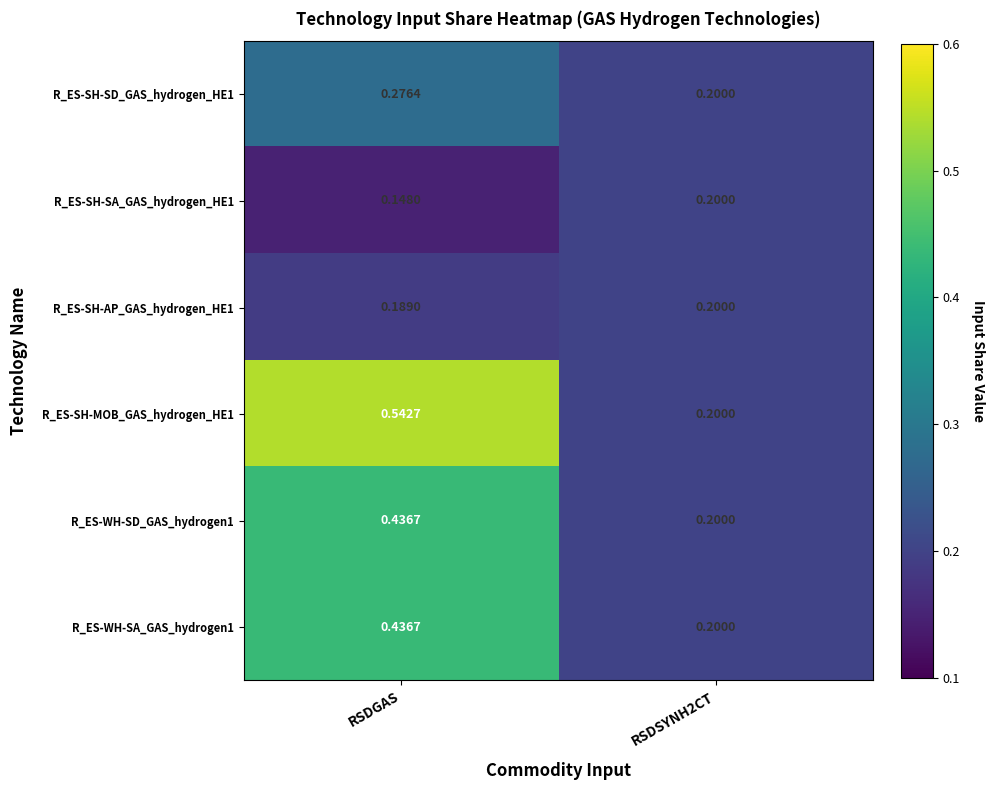

What is the maximum value for R_ES-SH-MOB_GAS_hydrogen_HE1?

0.5